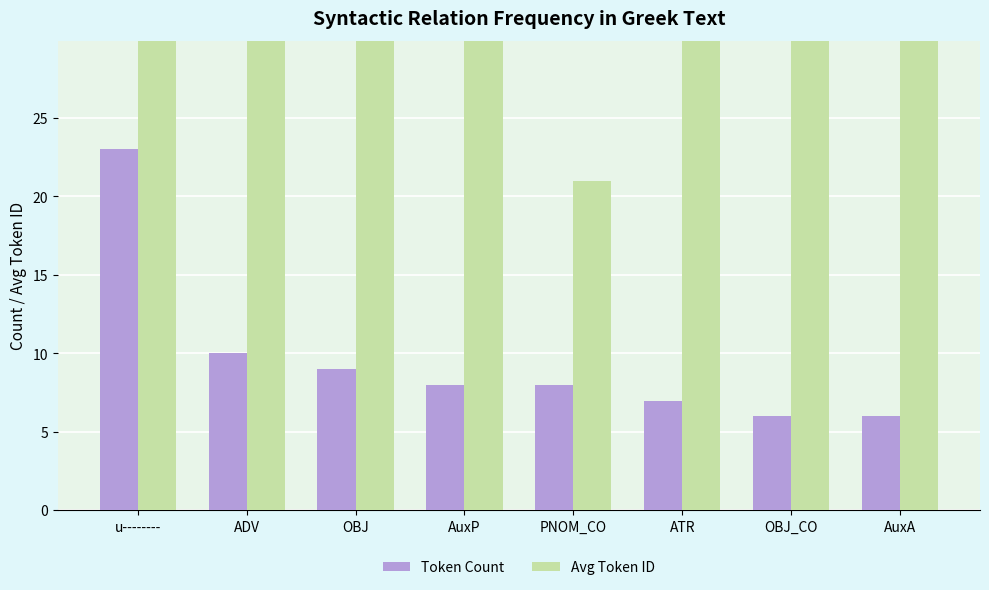

What is the minimum value shown in the chart?

6.0